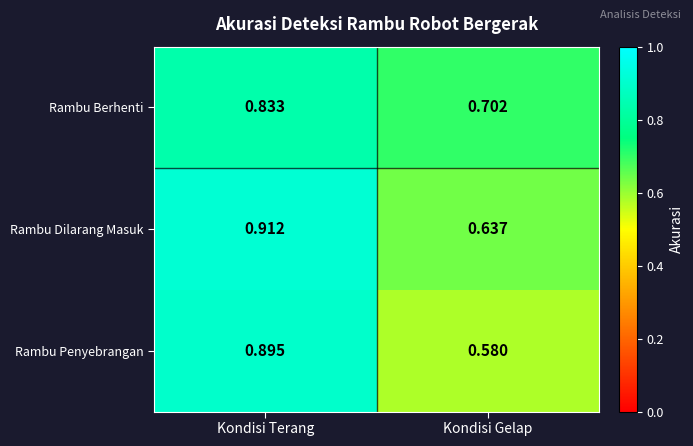

At Kondisi Terang, list the series in order from smallest to largest.

Rambu Berhenti, Rambu Penyebrangan, Rambu Dilarang Masuk